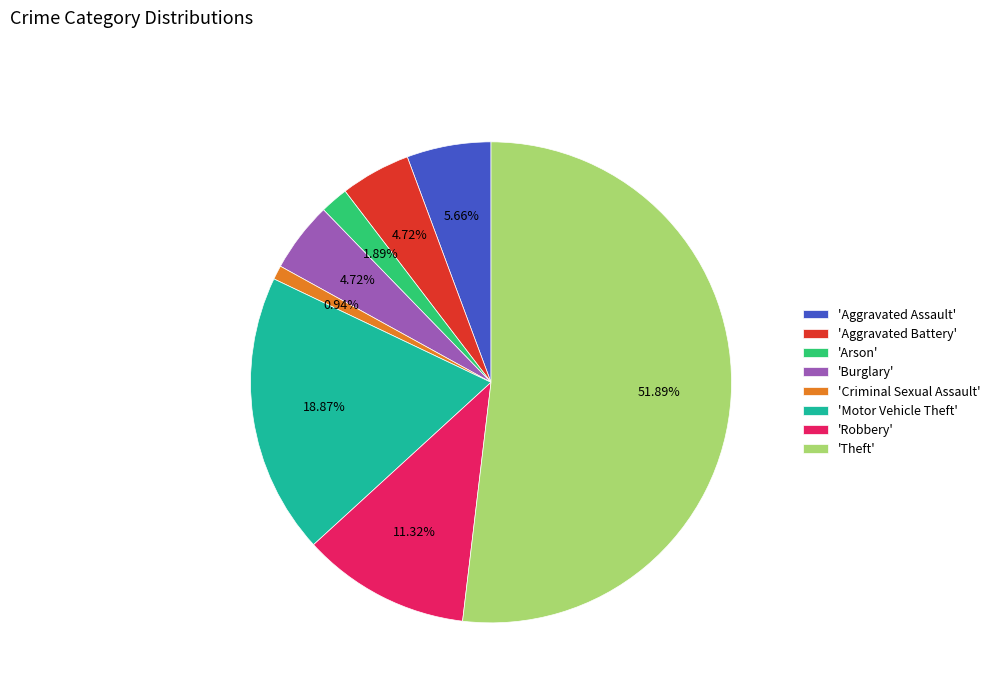

Which slice is the smallest?

'Criminal Sexual Assault'